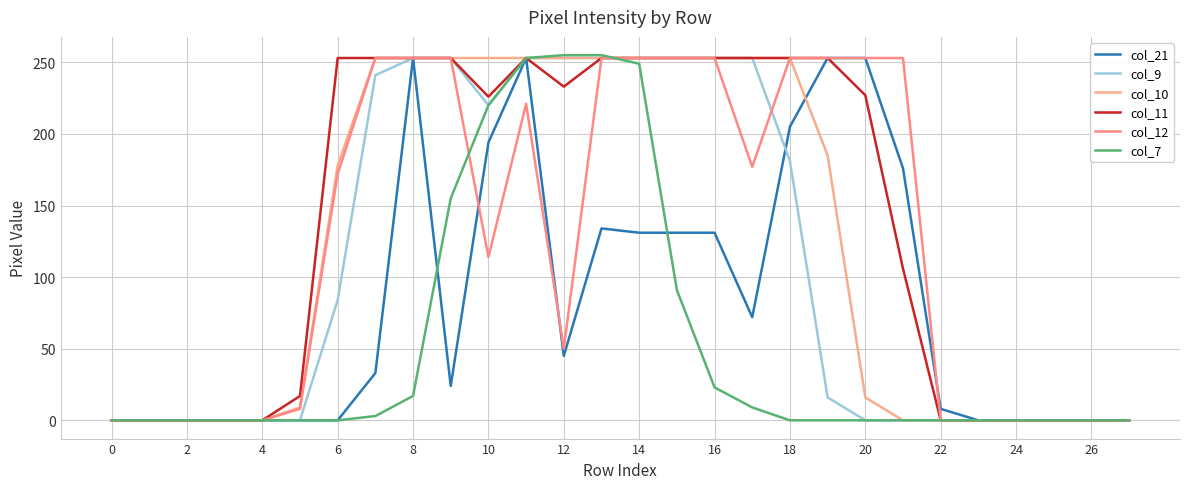

List the series in order of their peak value, lowest first.

col_21, col_9, col_10, col_11, col_12, col_7